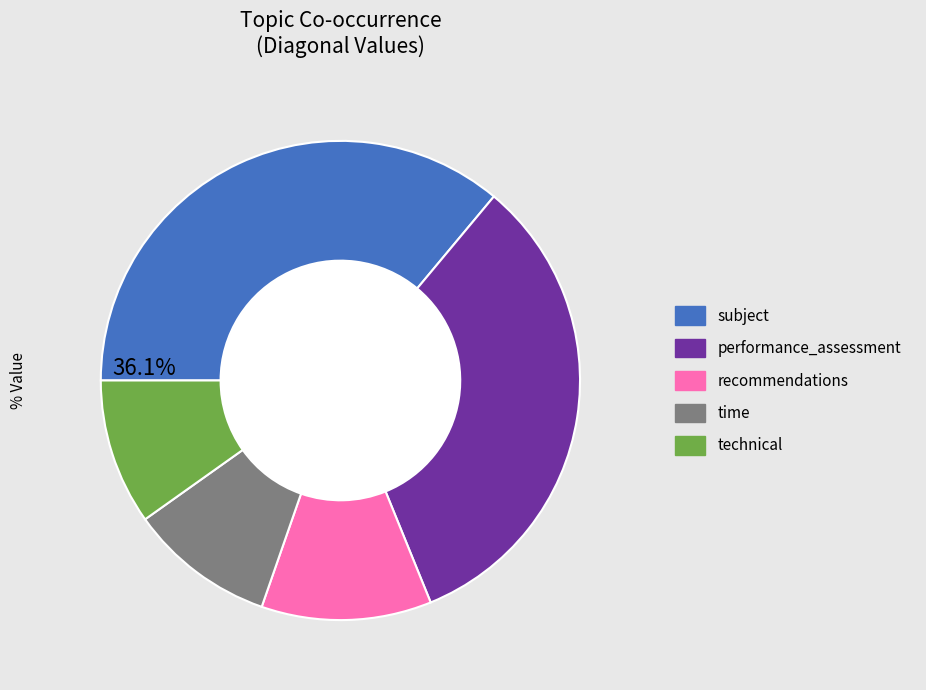

Does performance_assessment represent more than half of the total?

No